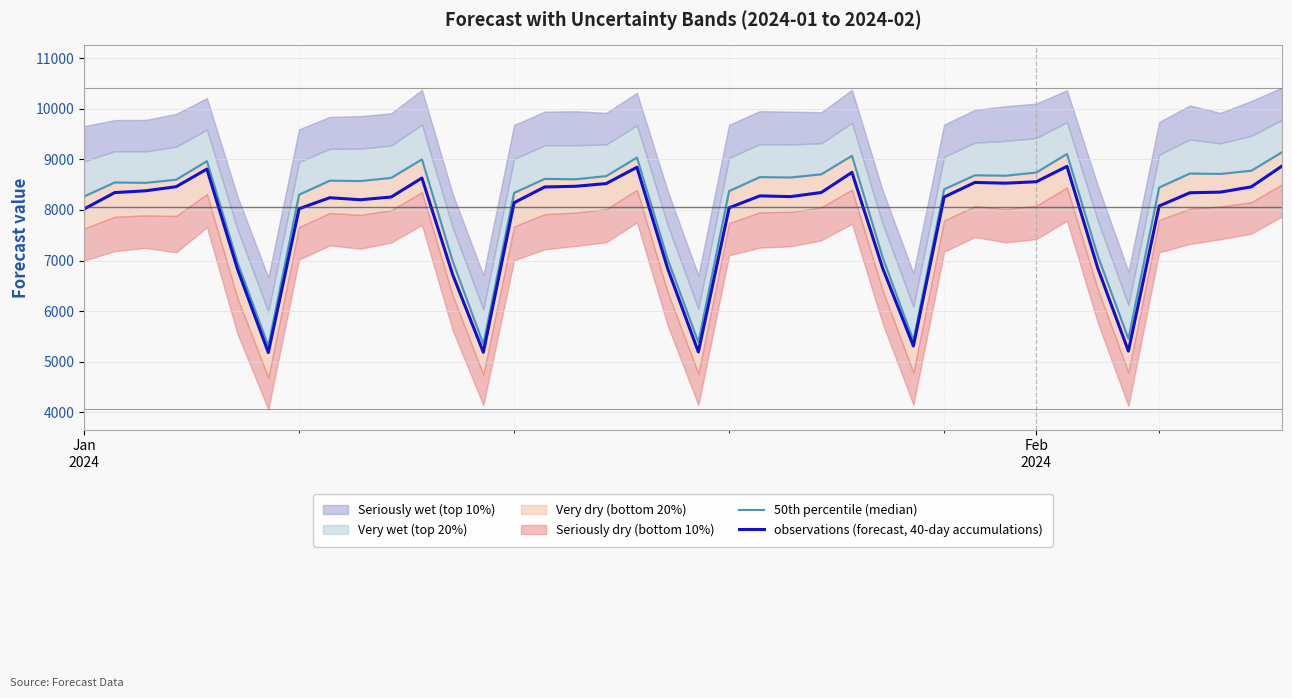

What is the minimum value for observations (forecast, 40-day accumulations)?

5181.9